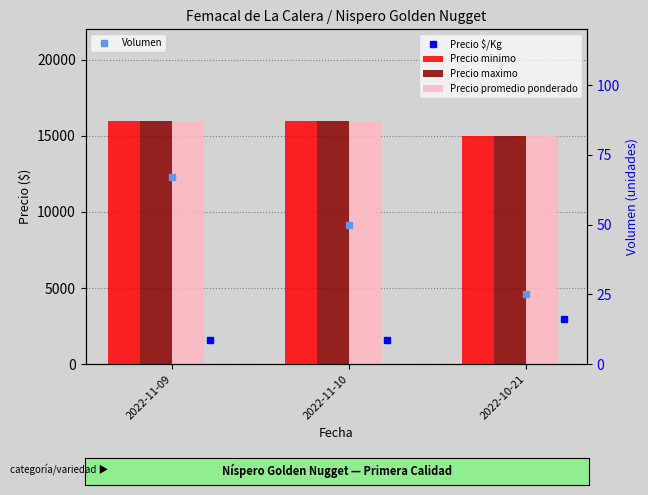

What is the difference between the maximum and minimum values in the Precio maximo series?

1000